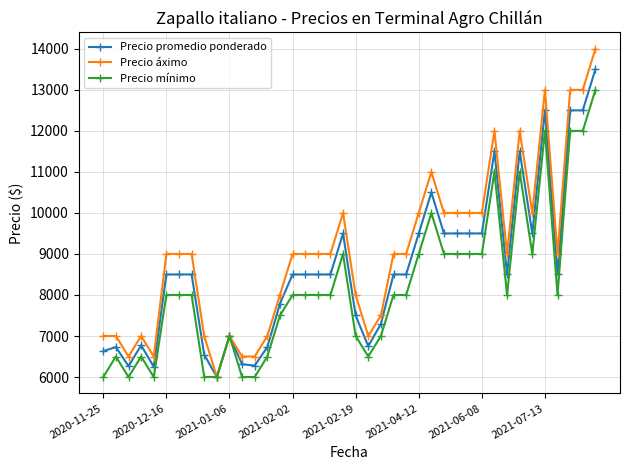

Which series has the largest range (max minus min)?

Precio áximo